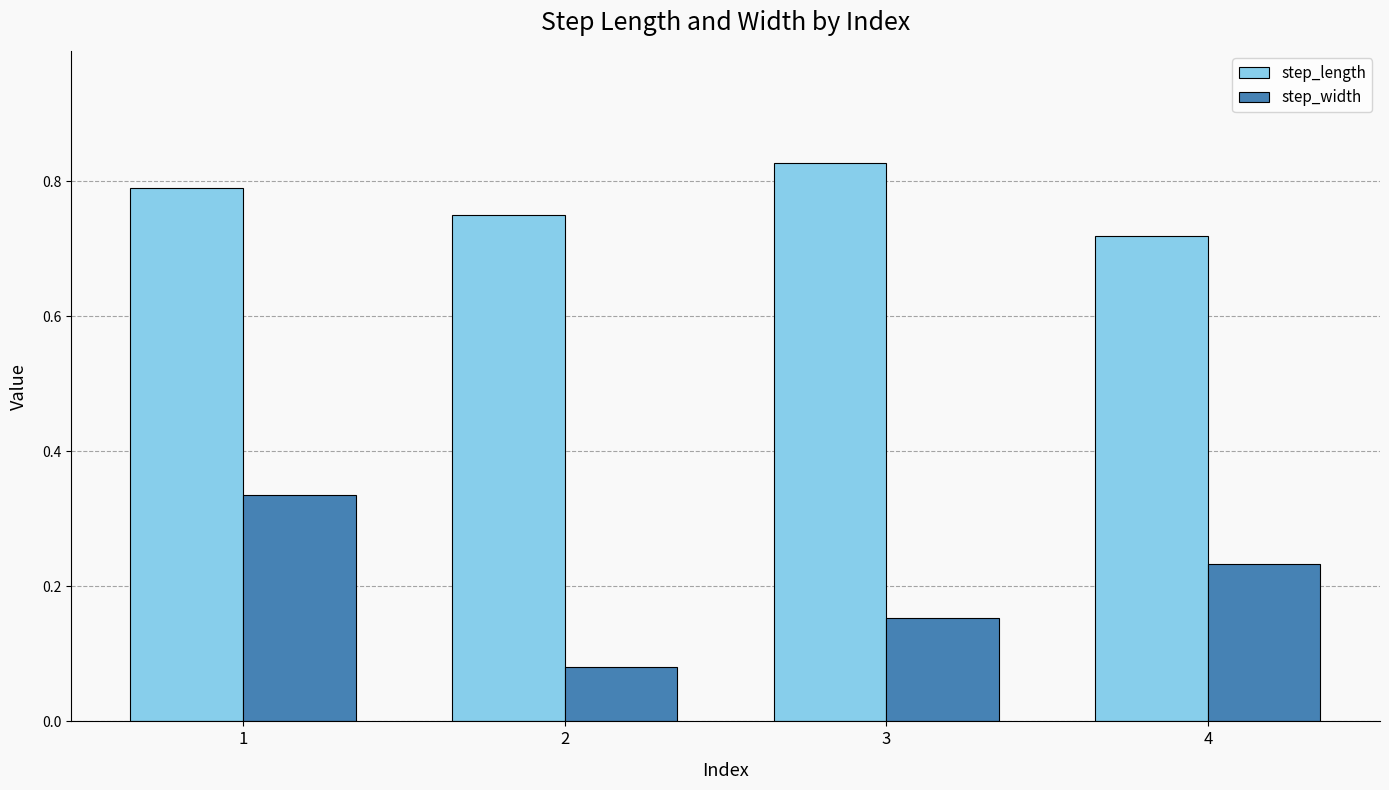

Where is step_width nearest to the value 0?

2